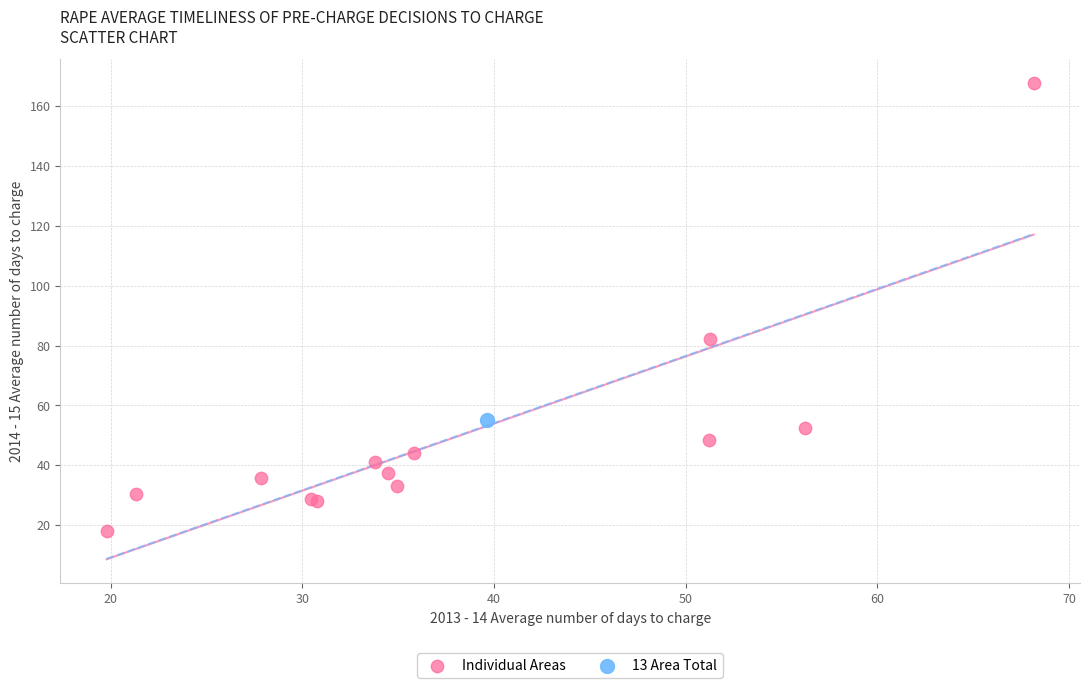

What are all the series names shown in the legend?

Individual Areas, 13 Area Total